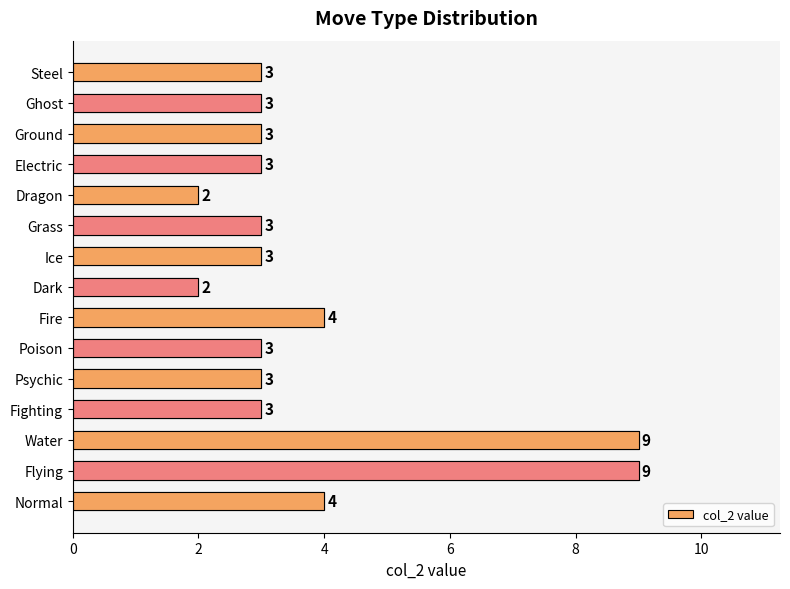

What is the minimum value shown in the chart?

2